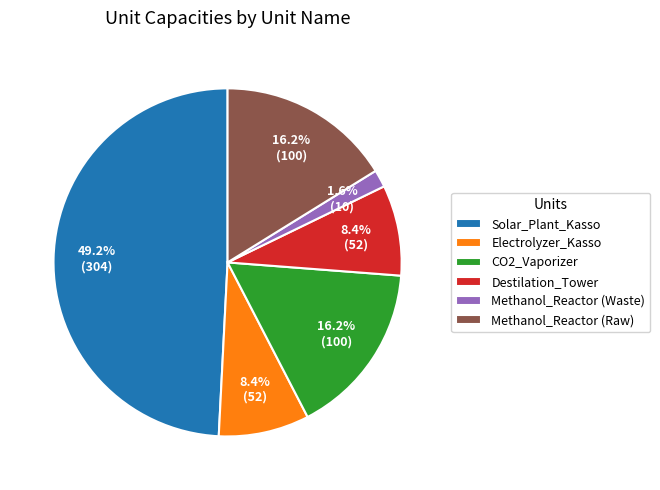

Which has a higher value, Methanol_Reactor (Waste) or Methanol_Reactor (Raw)?

Methanol_Reactor (Raw)